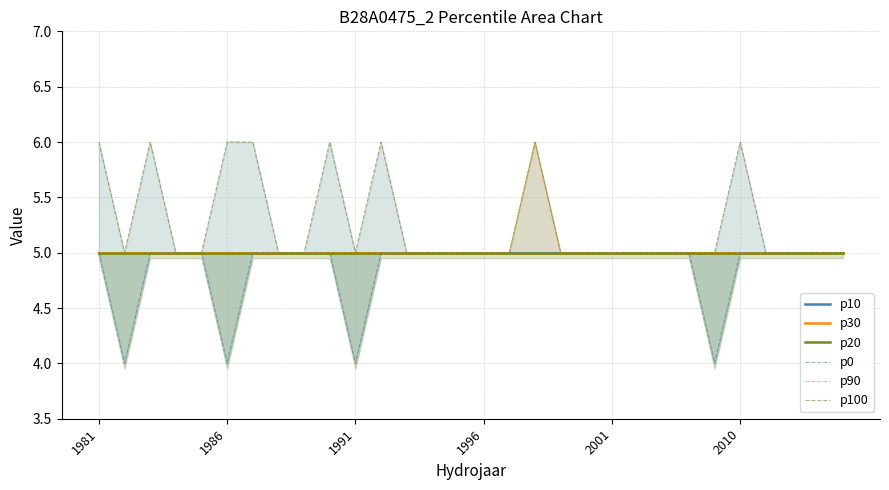

Which series has the widest spread of values?

p0